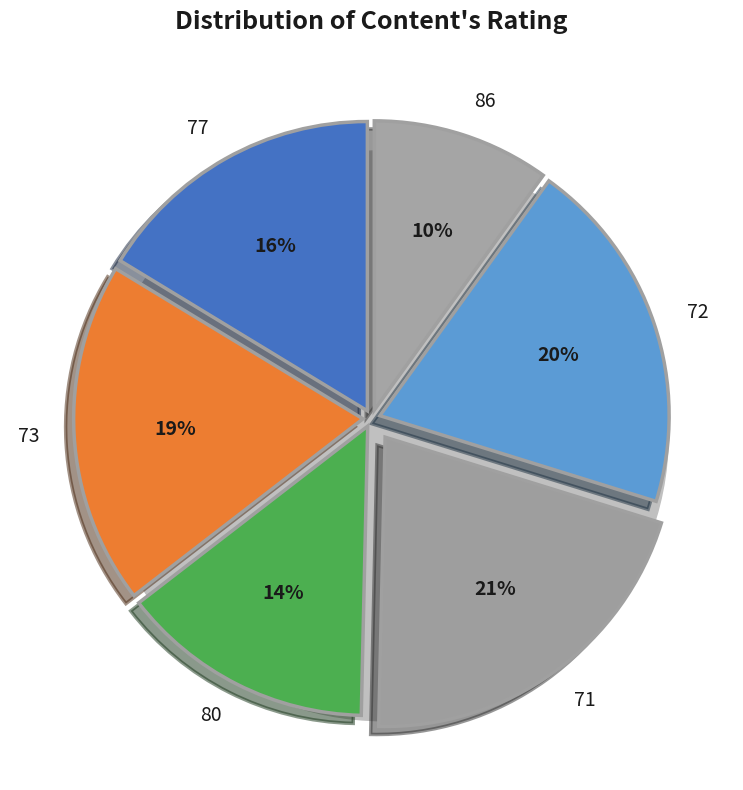

Combined, what portion of the pie is 77 and 80?

30.5%